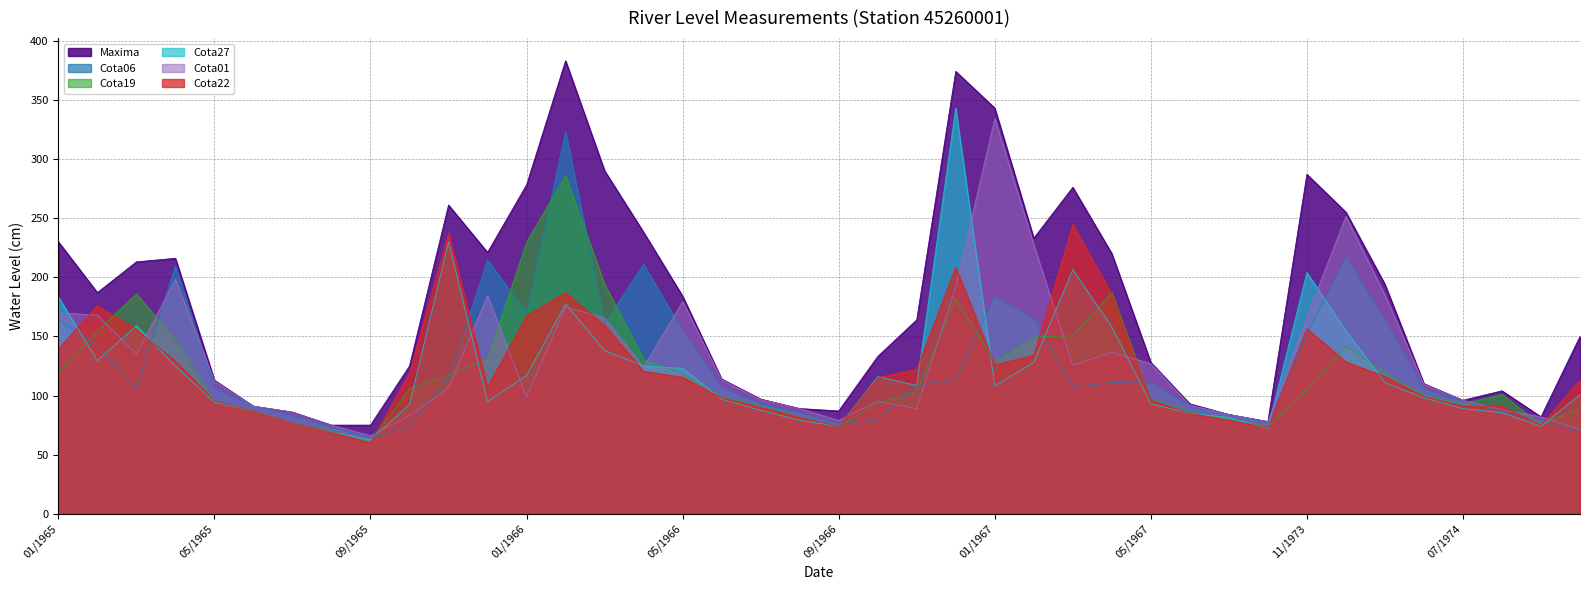

What value does the Cota27 series have at 09/1974?

74.0